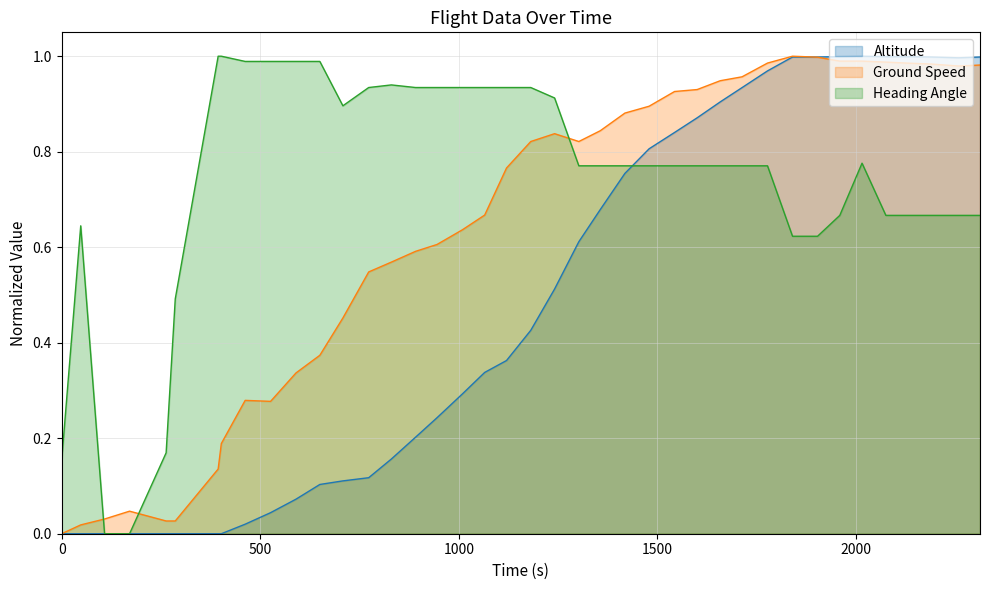

In Heading Angle, how many points are lower than both neighbors (excluding endpoints)?

1